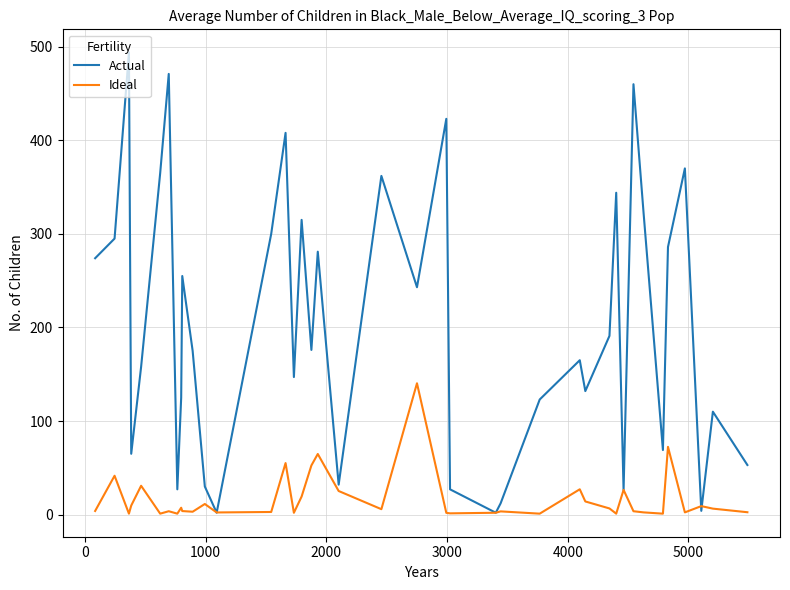

List the series in order of their peak value, highest first.

Actual, Ideal